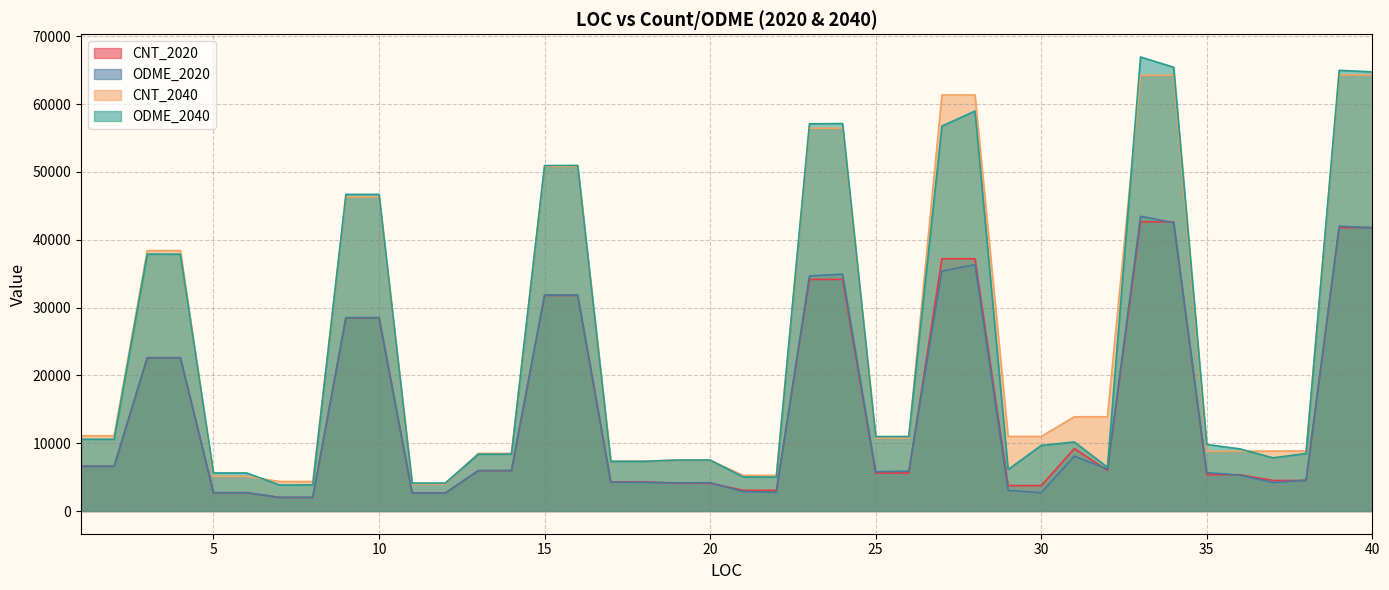

Is the value of ODME_2040 at 37 greater than the value of CNT_2040 at 19?

Yes